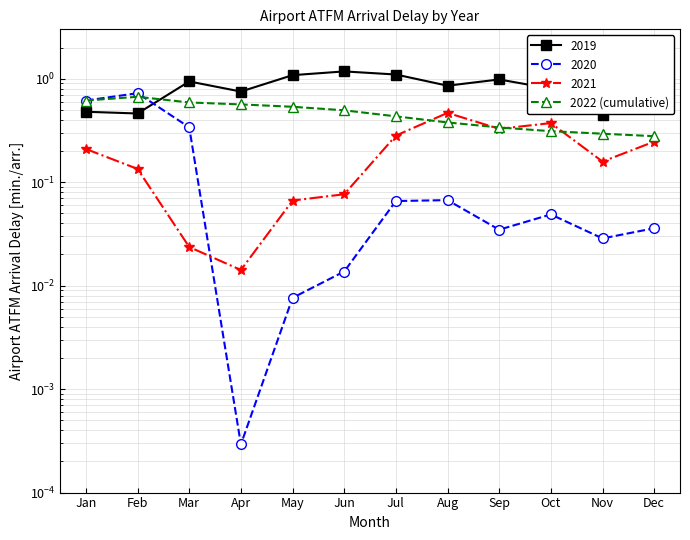

What is the average value?

0.5